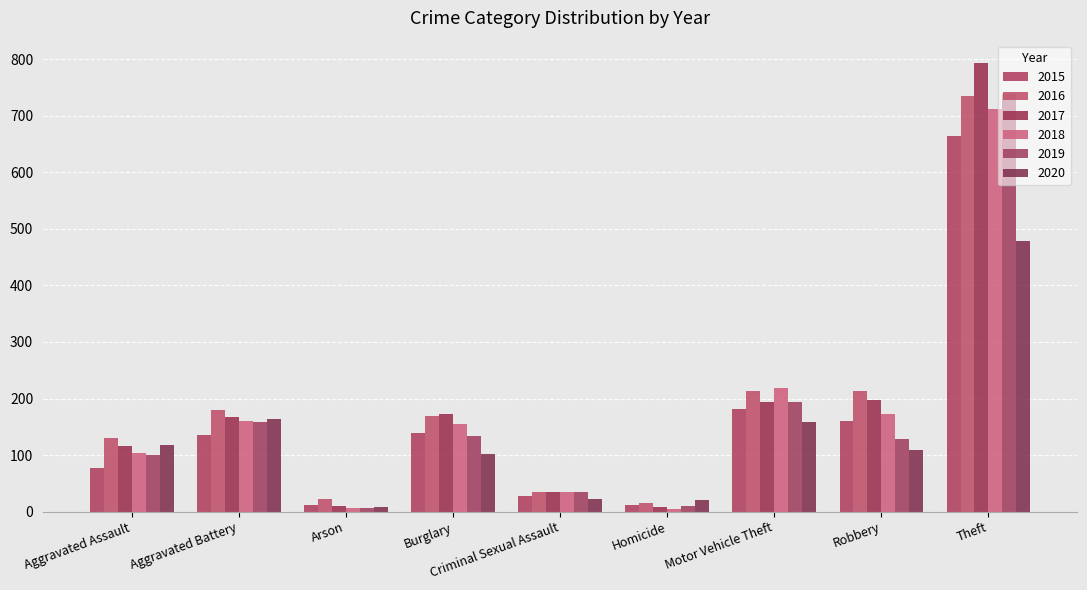

Reading left to right, what are all the values shown in this chart?

2015: Aggravated Assault=78	Aggravated Battery=135	Arson=11	Burglary=139	Criminal Sexual Assault=28	Homicide=11	Motor Vehicle Theft=181	Robbery=161	Theft=664
2016: Aggravated Assault=130	Aggravated Battery=179	Arson=23	Burglary=170	Criminal Sexual Assault=35	Homicide=15	Motor Vehicle Theft=214	Robbery=213	Theft=734
2017: Aggravated Assault=116	Aggravated Battery=167	Arson=10	Burglary=173	Criminal Sexual Assault=34	Homicide=8	Motor Vehicle Theft=194	Robbery=197	Theft=793
2018: Aggravated Assault=104	Aggravated Battery=160	Arson=7	Burglary=155	Criminal Sexual Assault=34	Homicide=5	Motor Vehicle Theft=218	Robbery=173	Theft=712
2019: Aggravated Assault=100	Aggravated Battery=158	Arson=6	Burglary=134	Criminal Sexual Assault=34	Homicide=10	Motor Vehicle Theft=194	Robbery=129	Theft=738
2020: Aggravated Assault=118	Aggravated Battery=164	Arson=8	Burglary=102	Criminal Sexual Assault=23	Homicide=21	Motor Vehicle Theft=159	Robbery=109	Theft=478